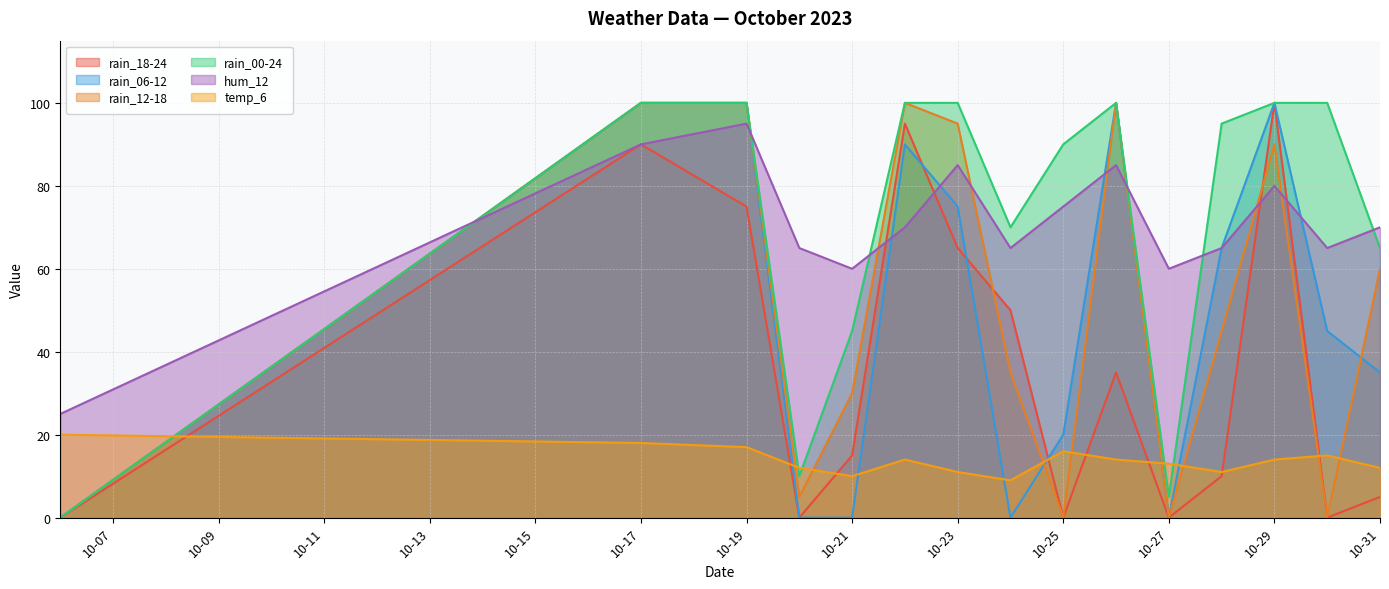

What is the greatest value displayed?

100